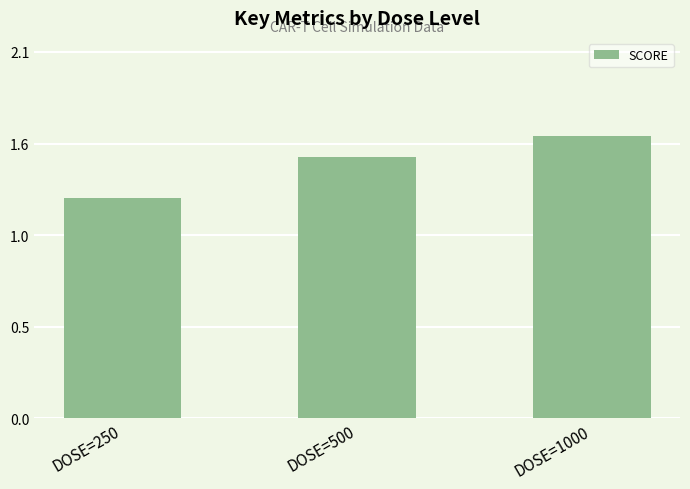

Are the bars horizontal?

No